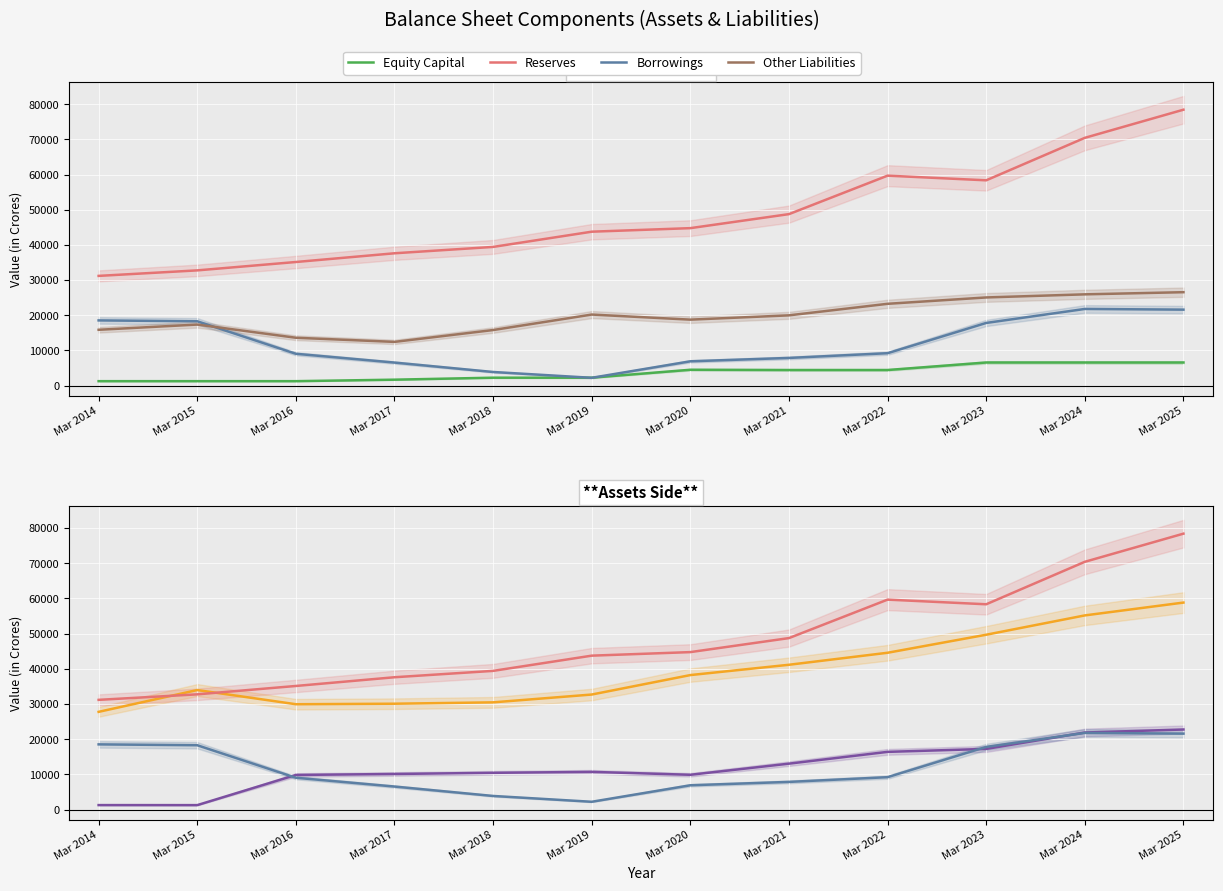

At which label does Other Liabilities first exceed 19975?

Mar 2019